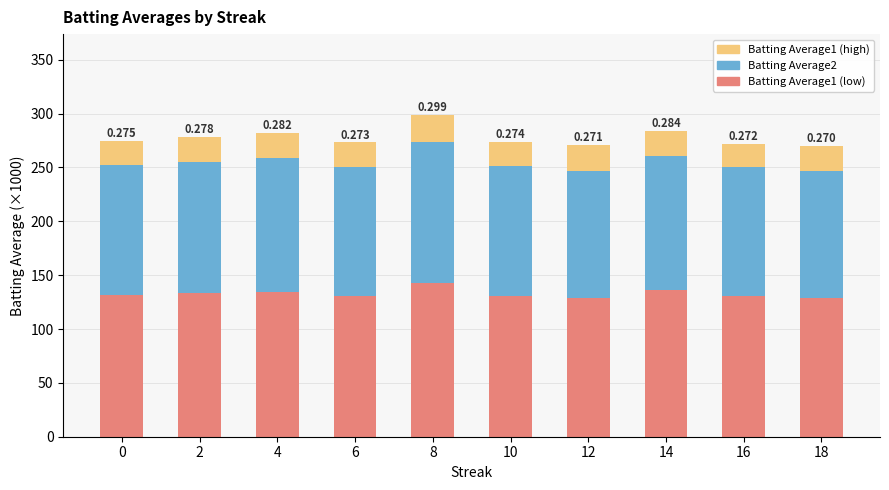

At 2, list the series in order from largest to smallest.

Batting Average1 (low), Batting Average2, Batting Average1 (high)